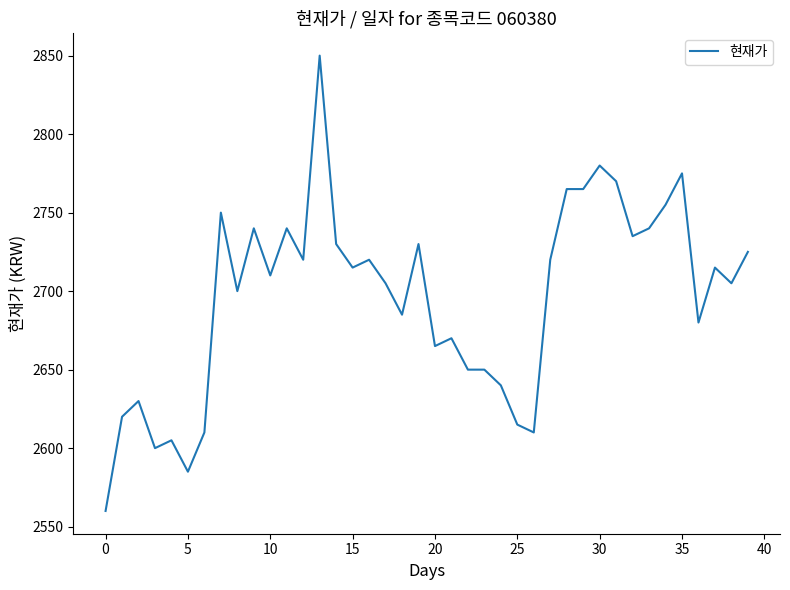

What is the greatest value displayed?

2850